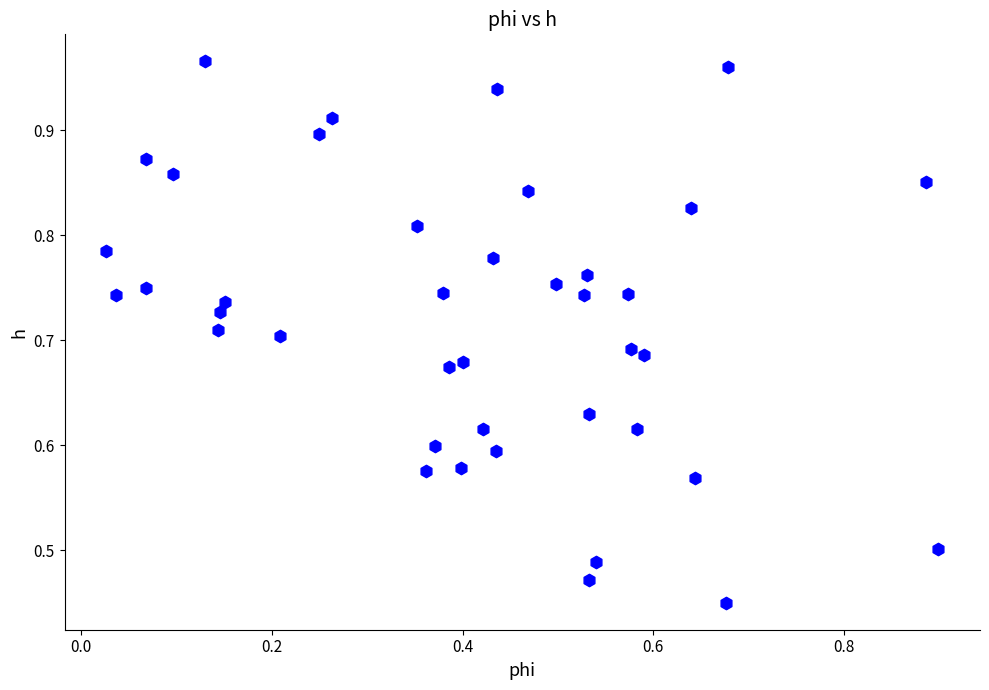

How many points are shown in the scatter plot?

40